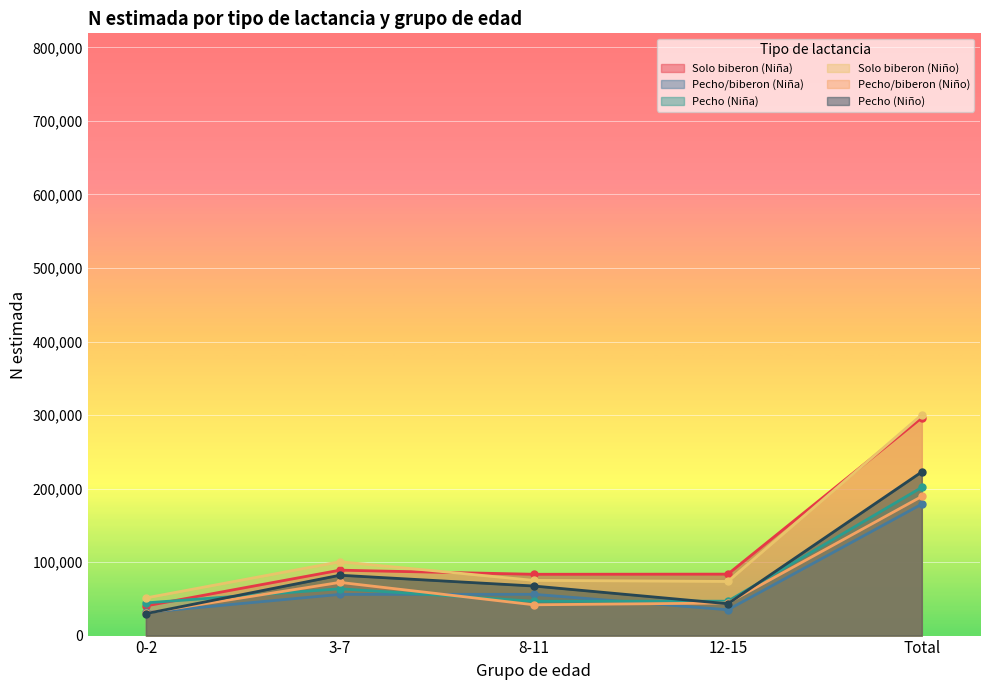

True or false: Solo biberon (Niño) and Pecho/biberon (Niña) cross at least once.

False